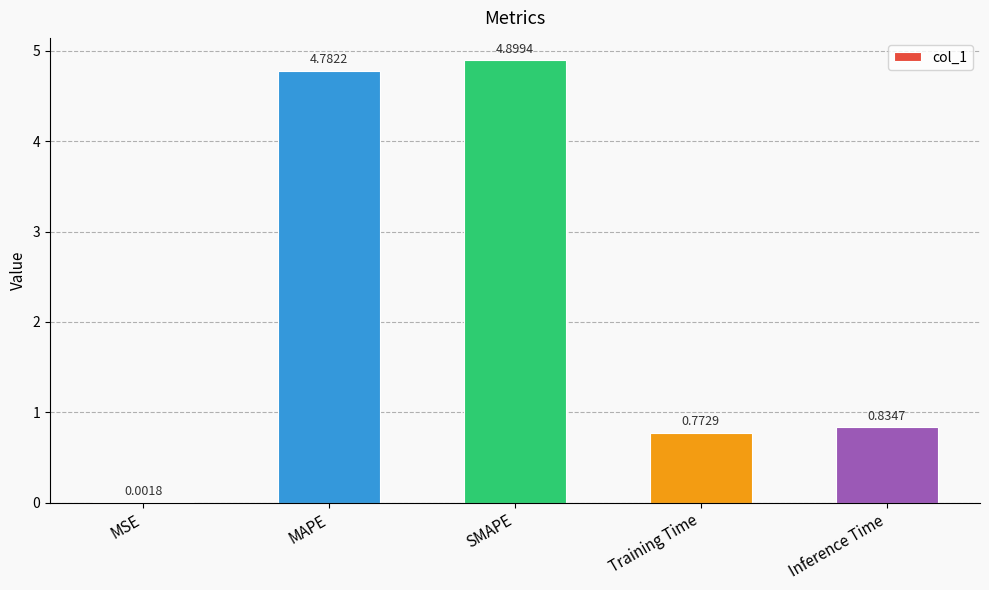

What is the change in value from MAPE to Inference Time?

-3.9